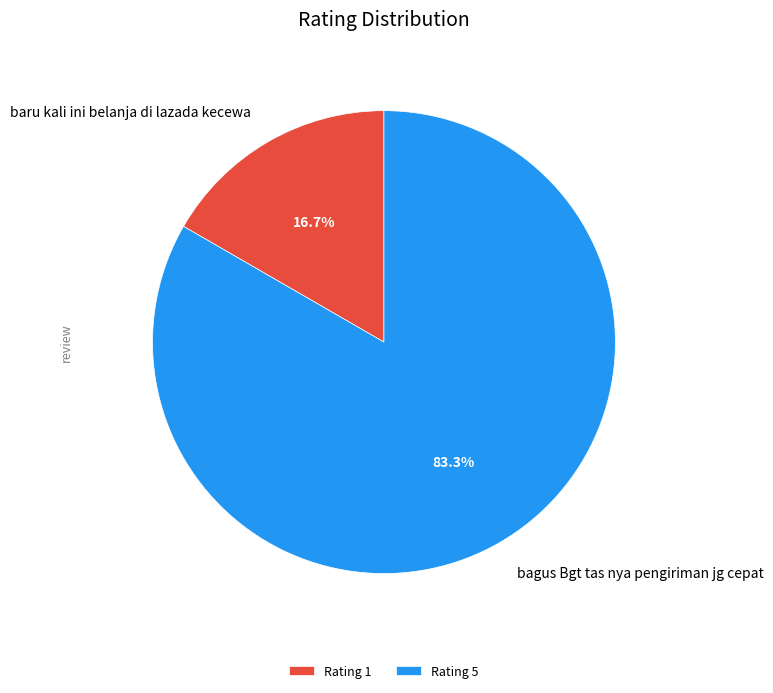

Which category accounts for the majority?

Rating 5